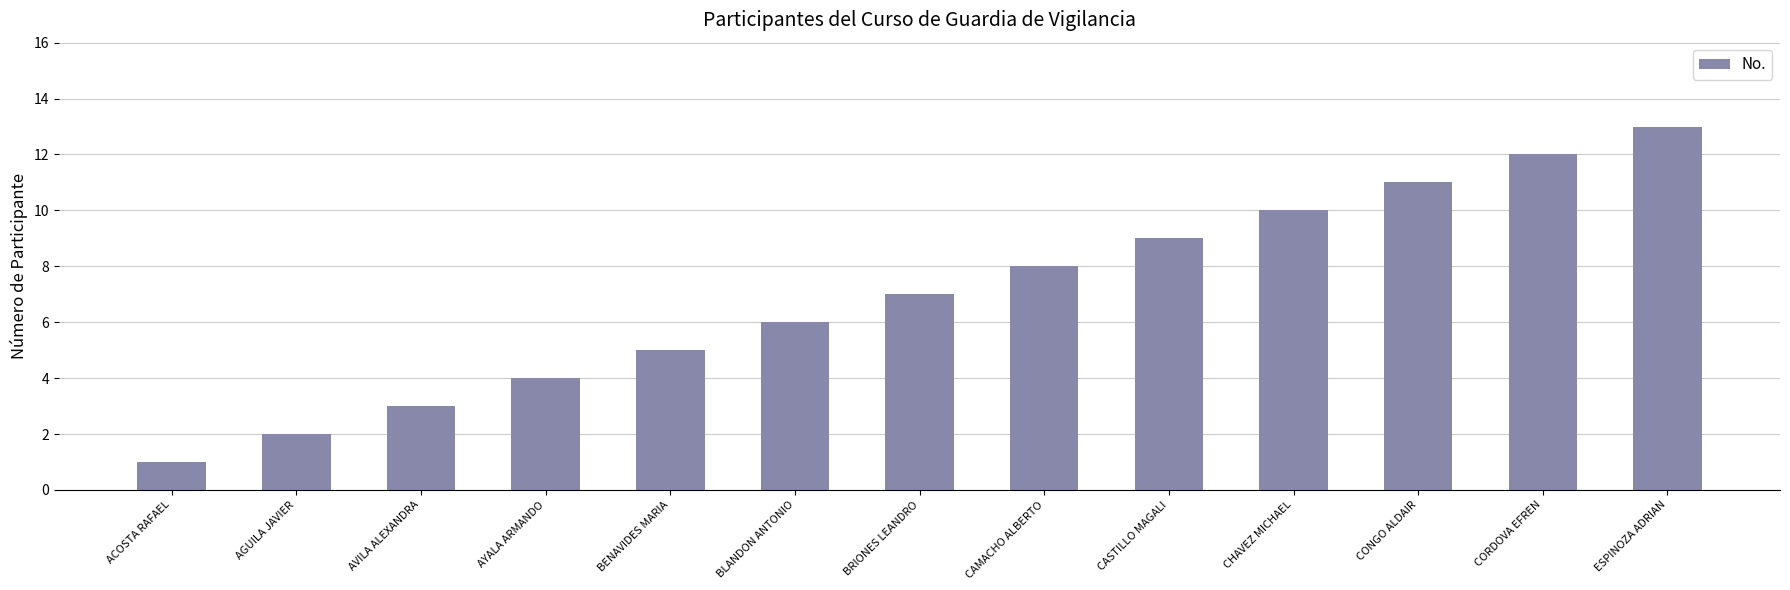

The value at ESPINOZA ADRIAN is 13. True or false?

True